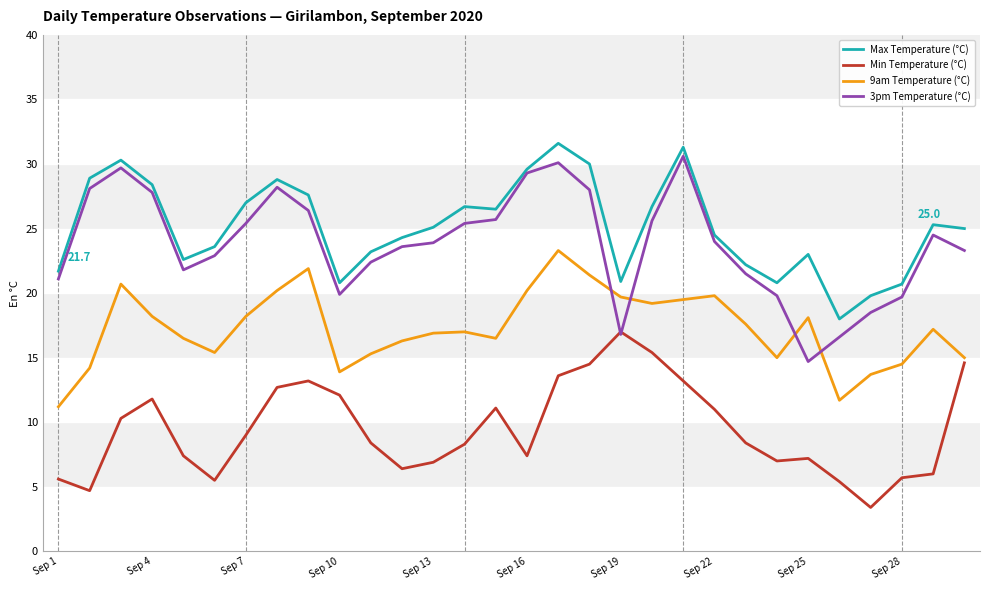

Which series has the widest spread of values?

3pm Temperature (°C)